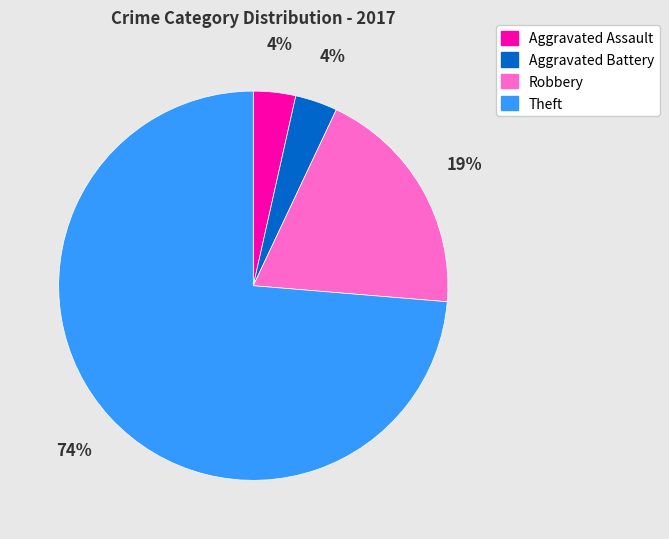

Which slice is the largest?

Theft